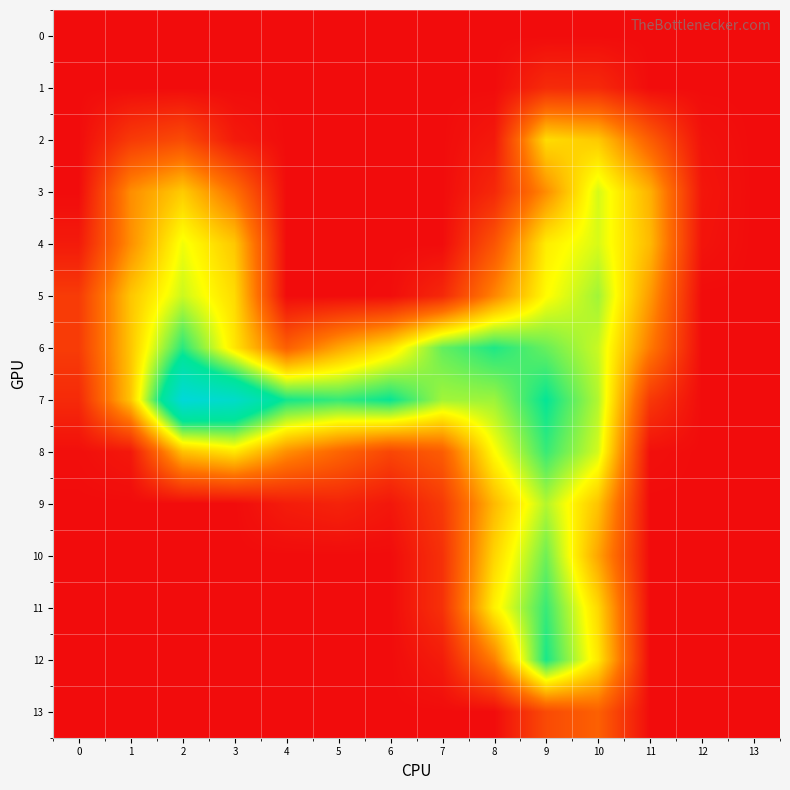

What is the total value across all series at 10?

165693